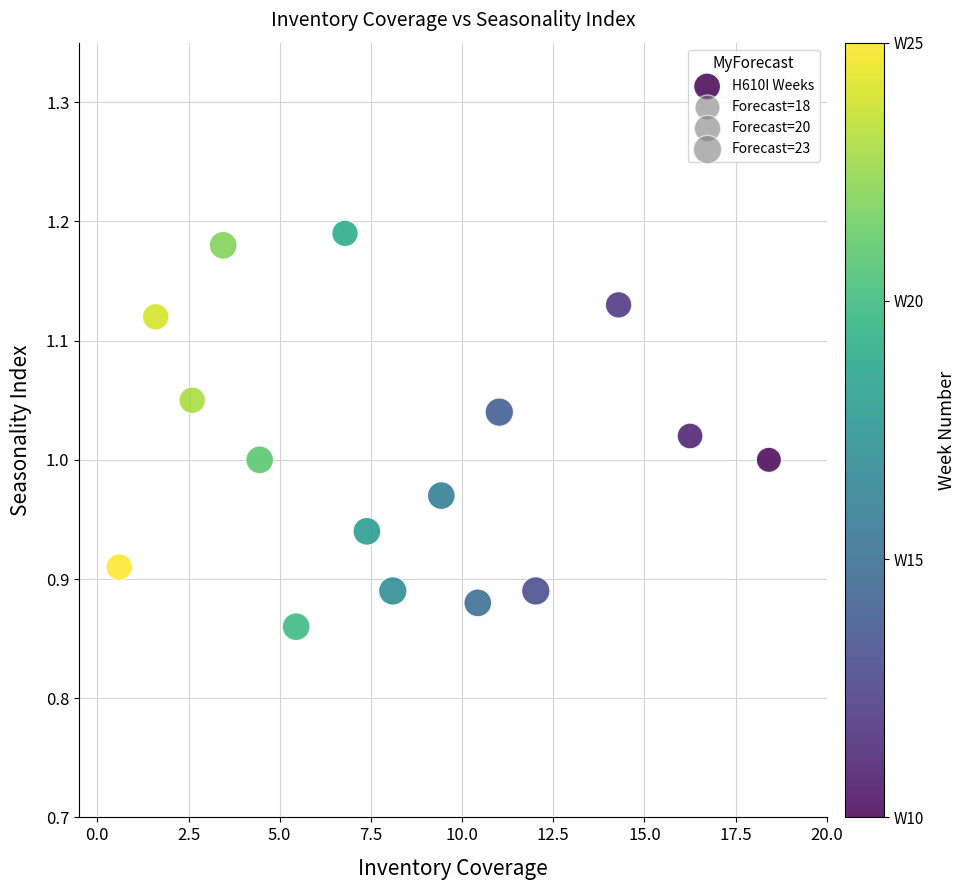

What is the range of X values (max minus min)?

17.8